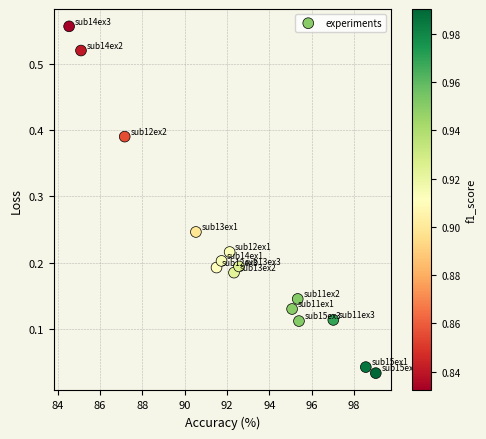

What is the range of X values (max minus min)?

14.5